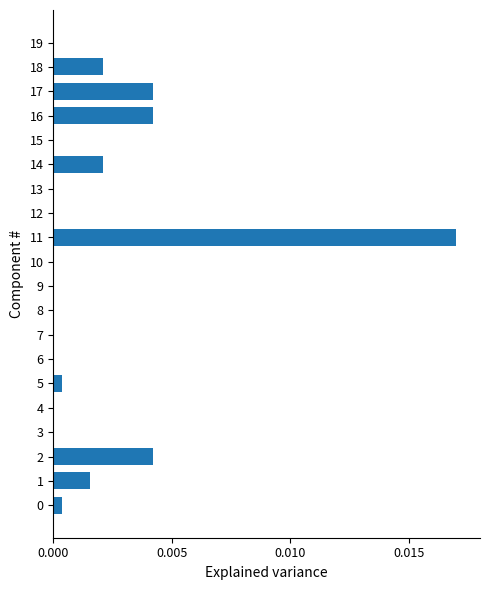

Which label corresponds to the largest value in the chart?

11